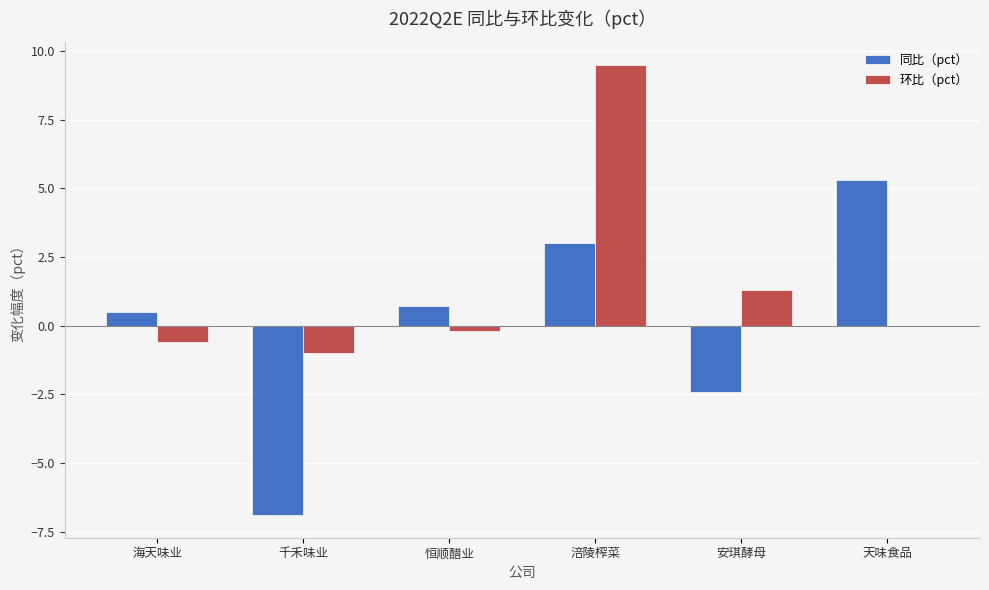

Is the value of 环比（pct） at 安琪酵母 greater than the value of 同比（pct） at 安琪酵母?

Yes